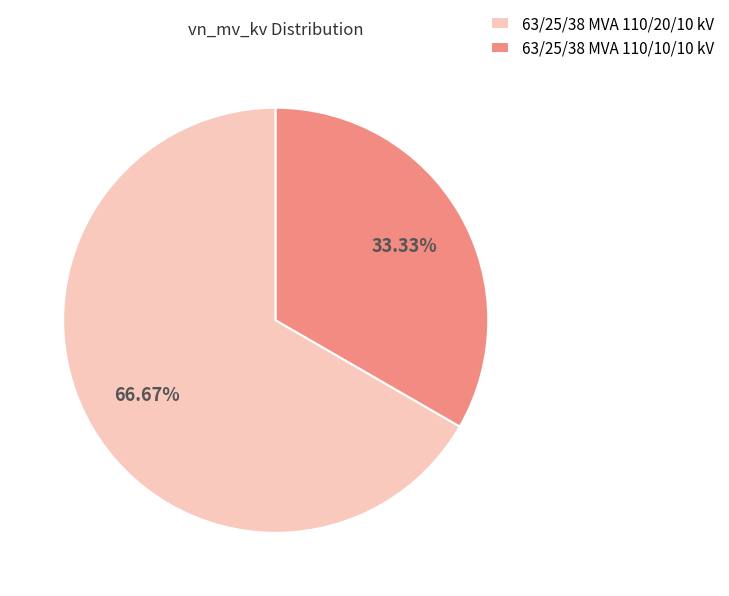

To the nearest percent, what is the difference between the 63/25/38 MVA 110/10/10 kV and 63/25/38 MVA 110/20/10 kV slice percentages?

33%